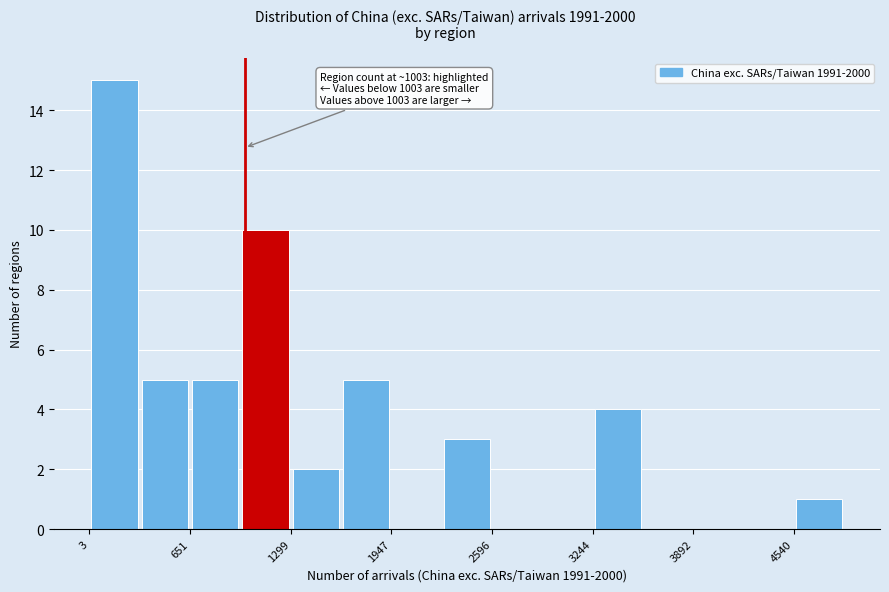

Read against the x-axis, roughly where is the centre of the tallest bar?

200